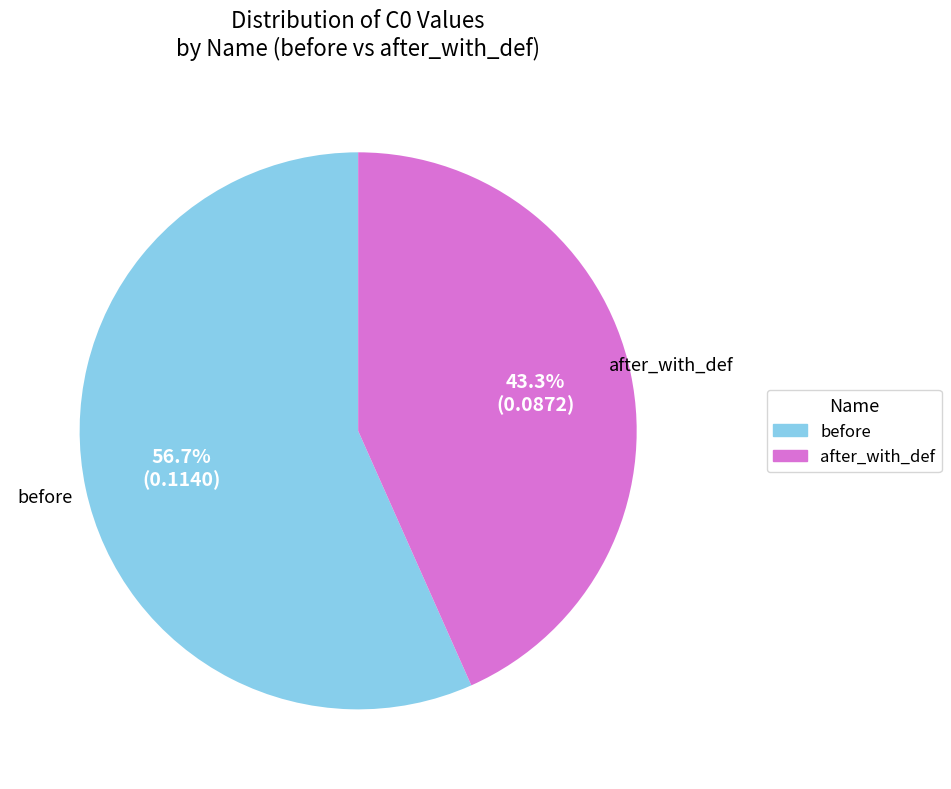

What percentage is NOT represented by after_with_def?

56.7%